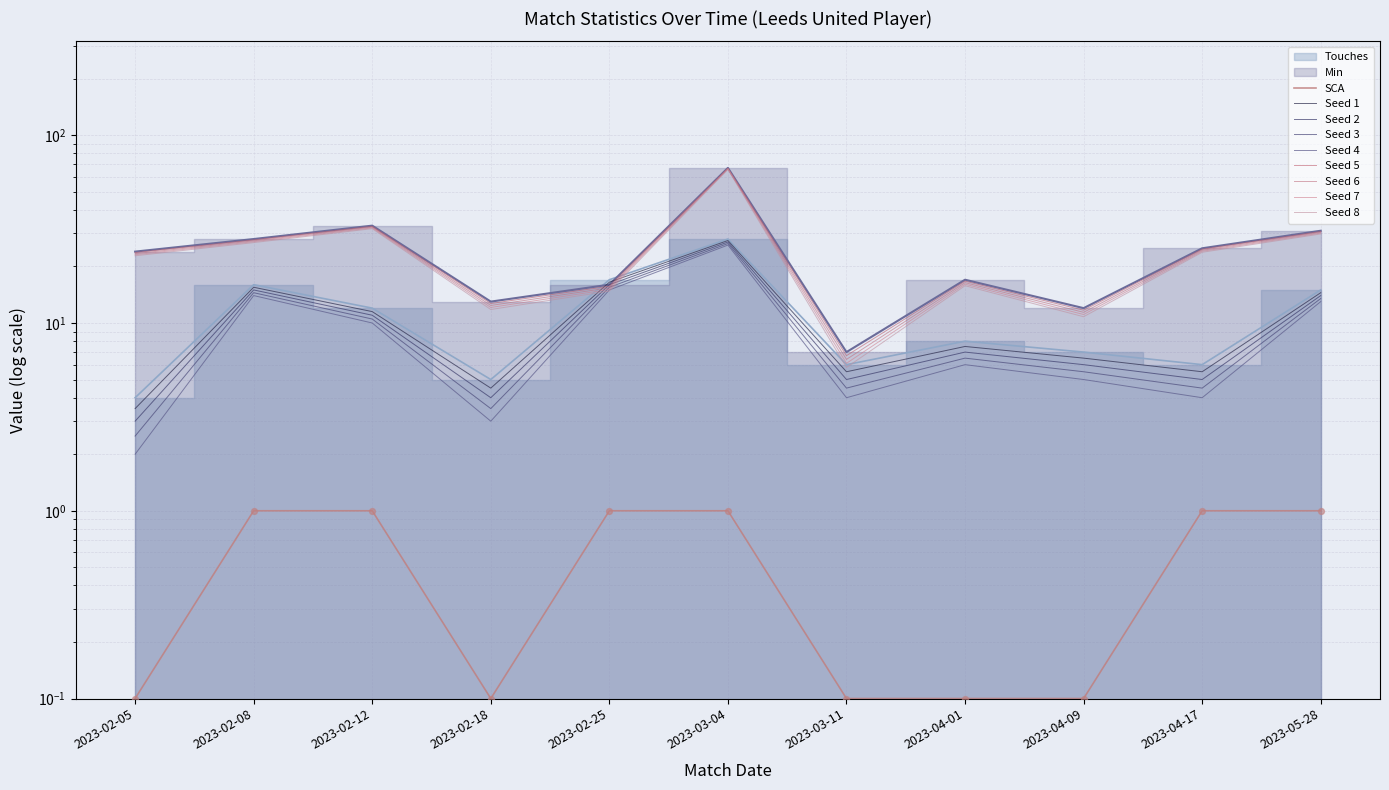

Which series has the largest Y range (max minus min)?

Min